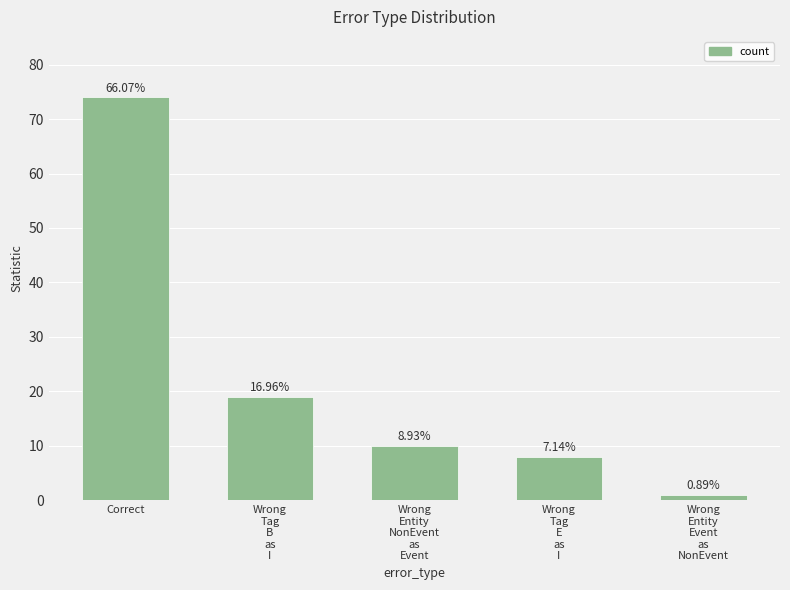

How many bars are there in total?

5